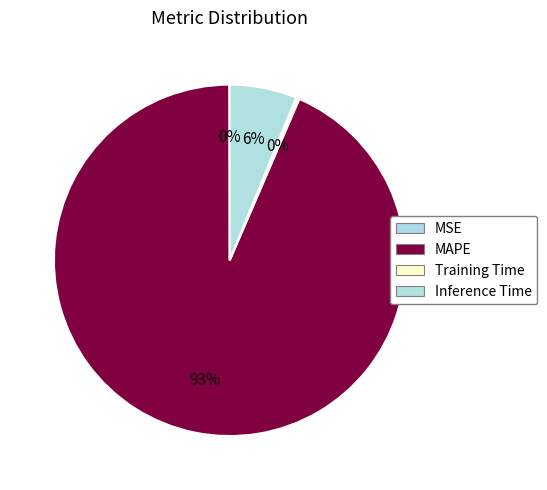

What is the change in value from MSE to Inference Time?

+1.0